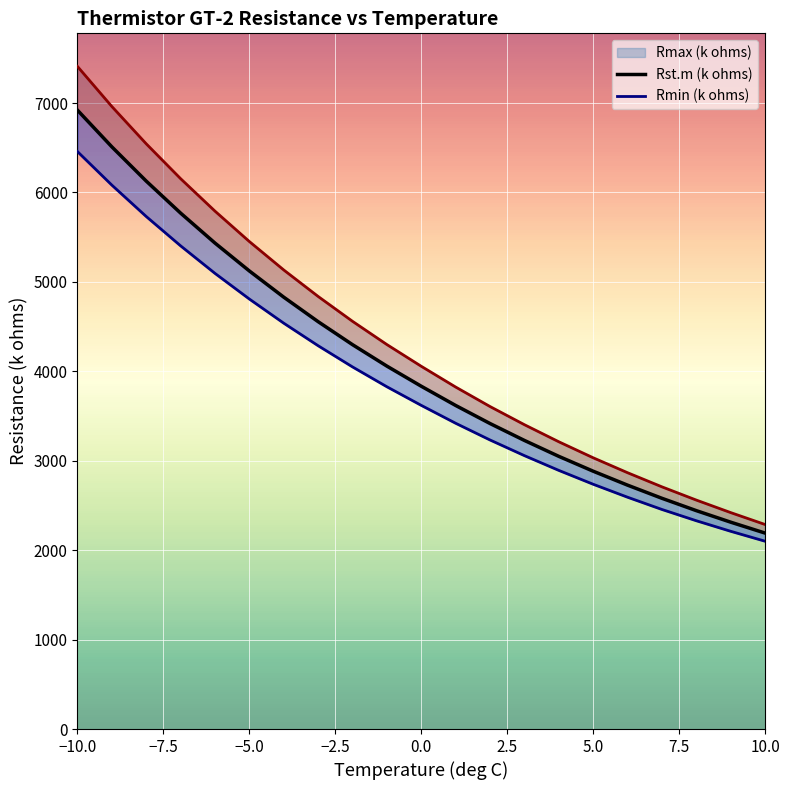

What are all the series names shown in the legend?

Rmax (k ohms), Rst.m (k ohms), Rmin (k ohms)